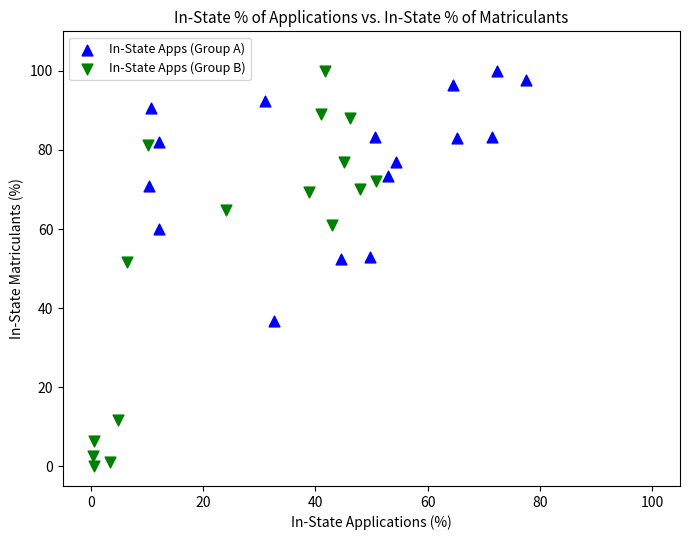

Which series contains the lowest Y value?

In-State Apps (Group B)